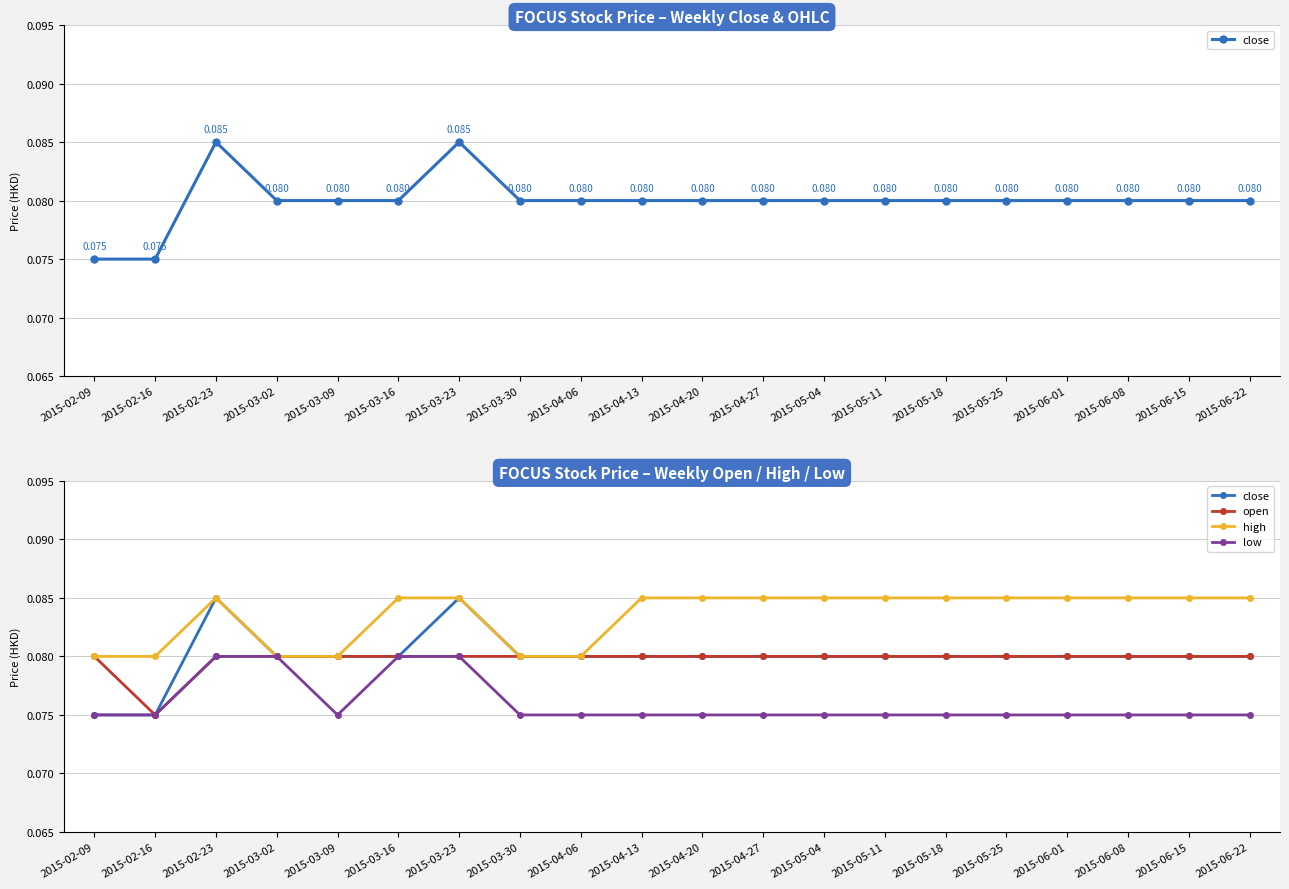

Rank the categories by open value from highest to lowest.

2015-02-09, 2015-02-23, 2015-03-02, 2015-03-09, 2015-03-16, 2015-03-23, 2015-03-30, 2015-04-06, 2015-04-13, 2015-04-20, 2015-04-27, 2015-05-04, 2015-05-11, 2015-05-18, 2015-05-25, 2015-06-01, 2015-06-08, 2015-06-15, 2015-06-22, 2015-02-16